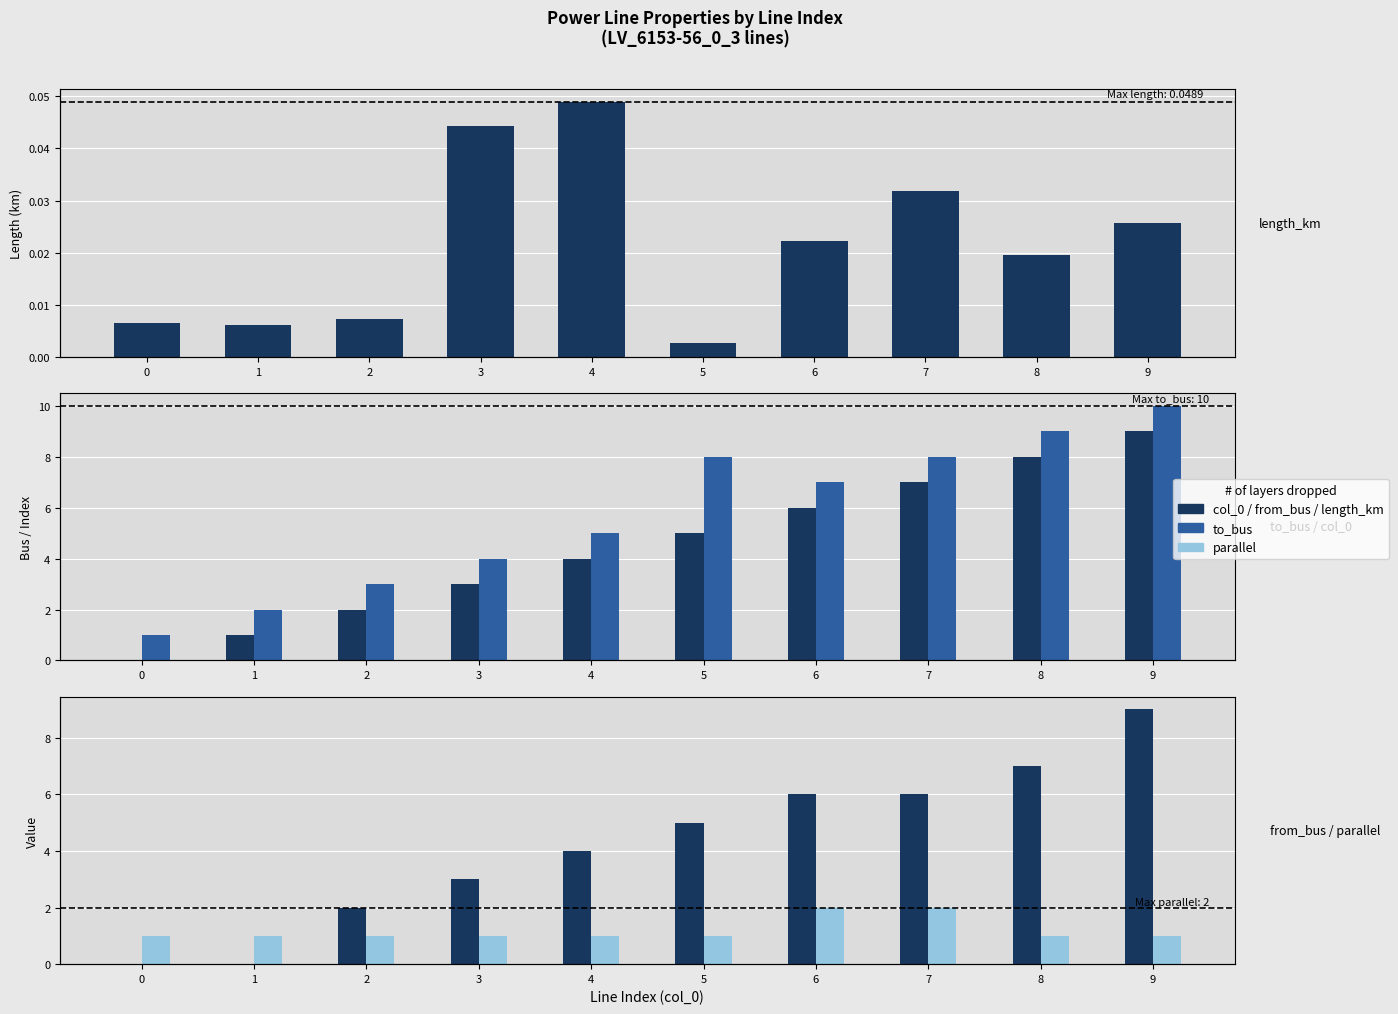

The parallel series shows 1.0 at 3. True or false?

True